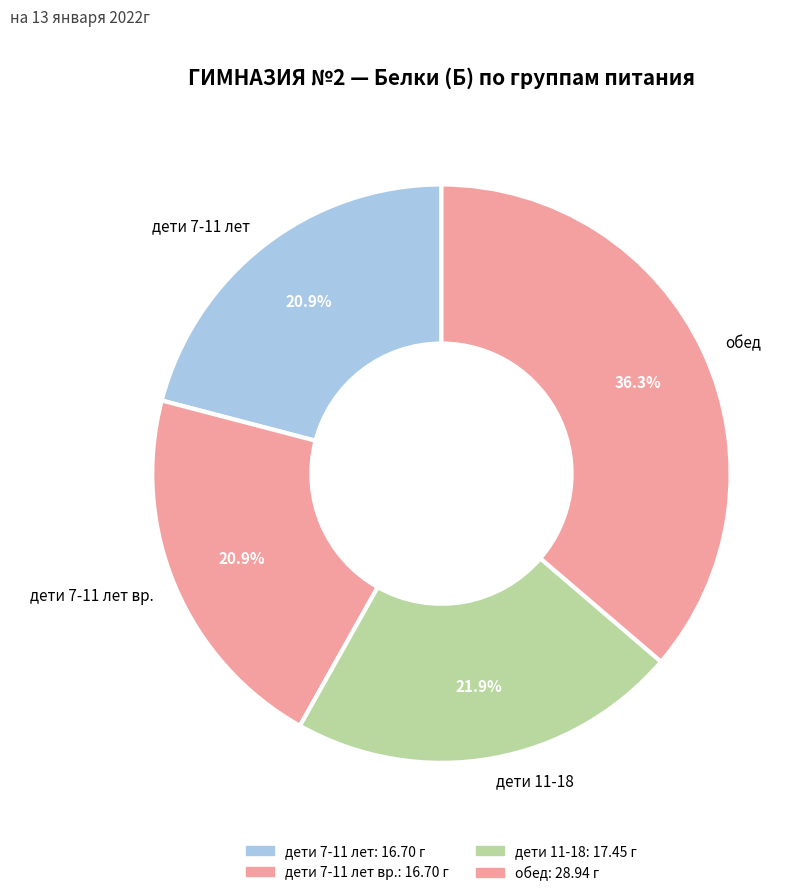

Count the number of slices in the pie.

4